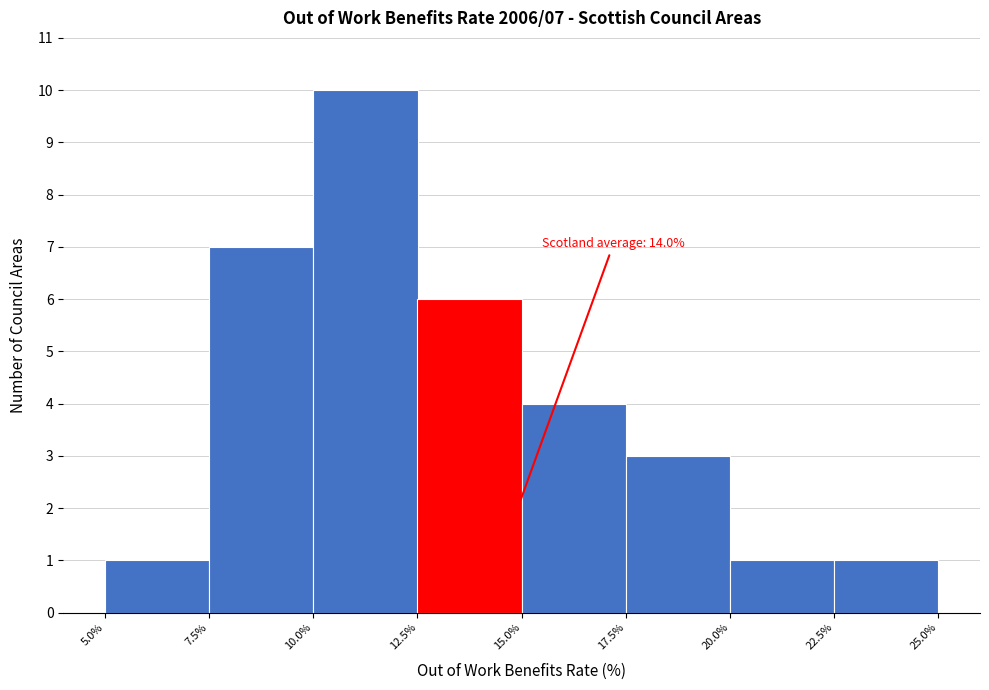

Which range on the x-axis has the tallest bar?

10.0% to 12.5%